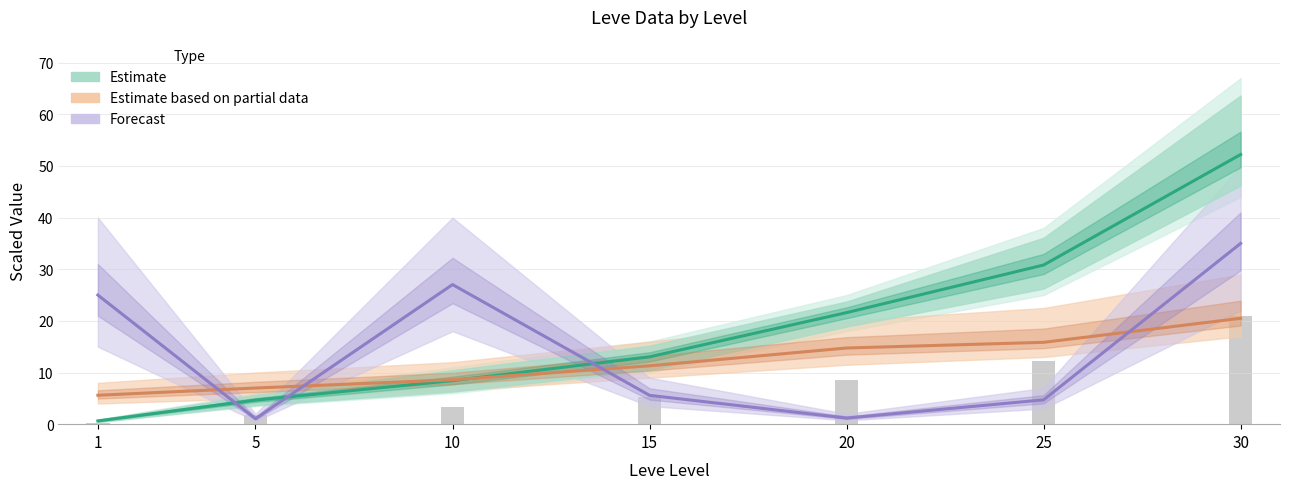

What is the difference between the Forecast (Avg Price ÷1000, capped) values at 5 and 10?

26.0